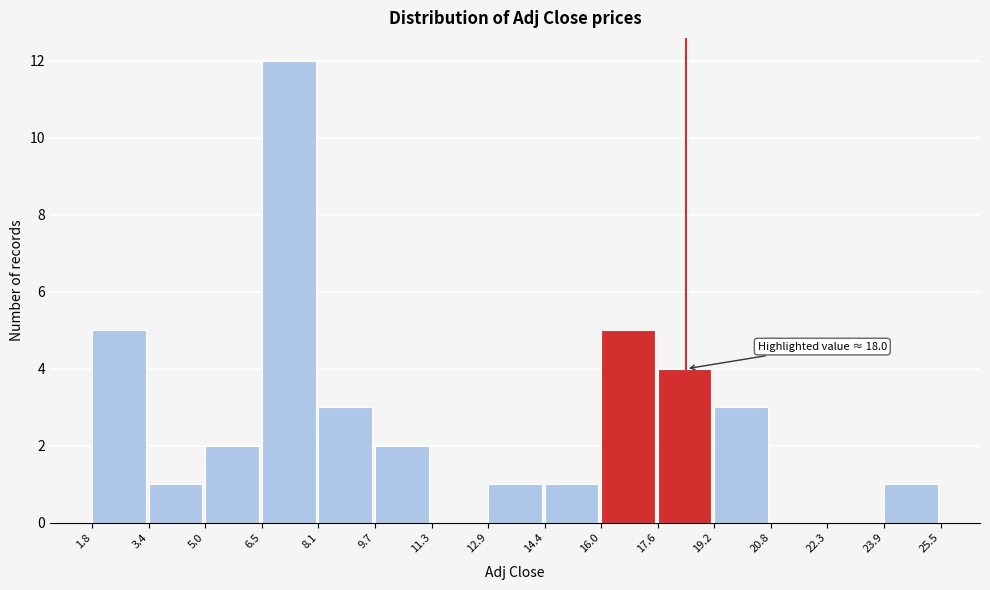

Which range on the x-axis has the tallest bar?

6.5 to 8.1